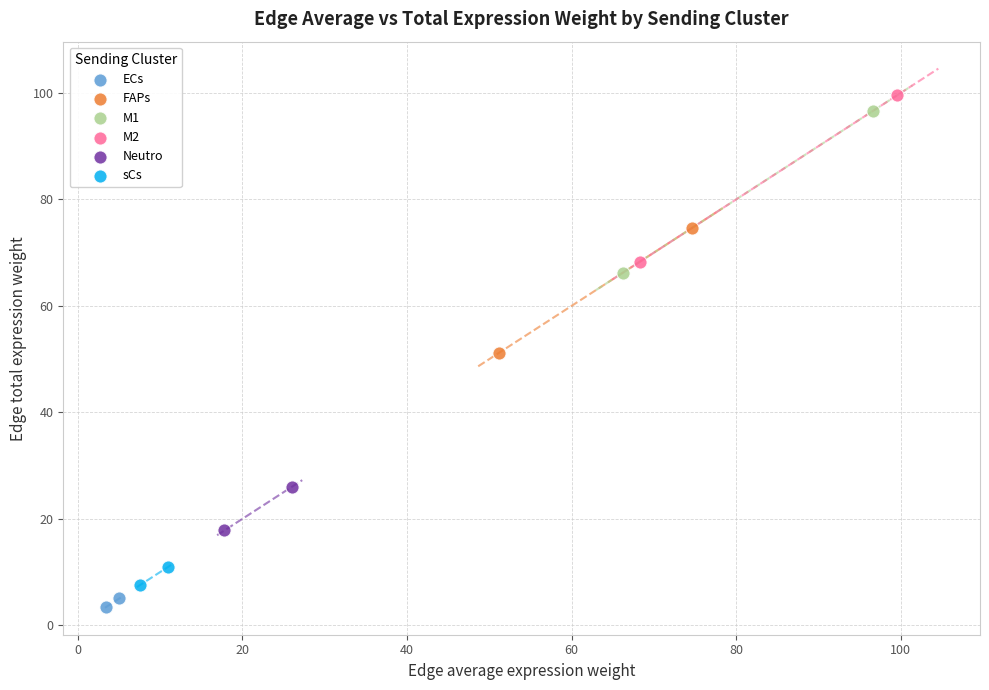

Which series contains the lowest Y value?

ECs